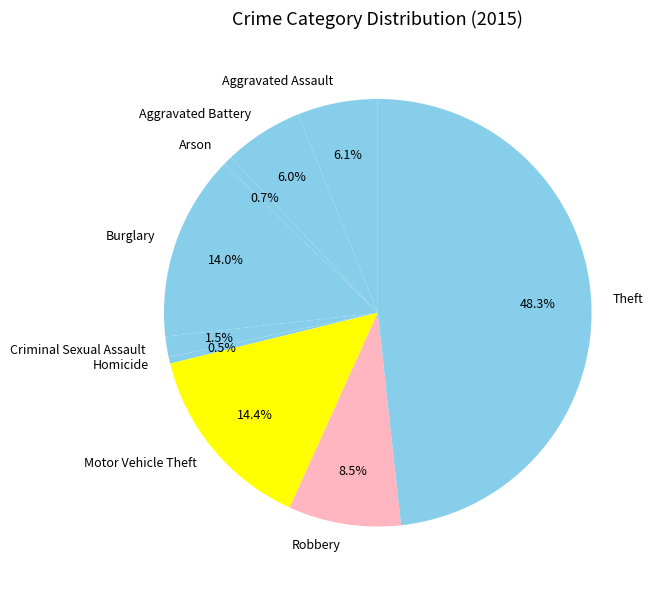

Which has a higher value, Aggravated Assault or Motor Vehicle Theft?

Motor Vehicle Theft